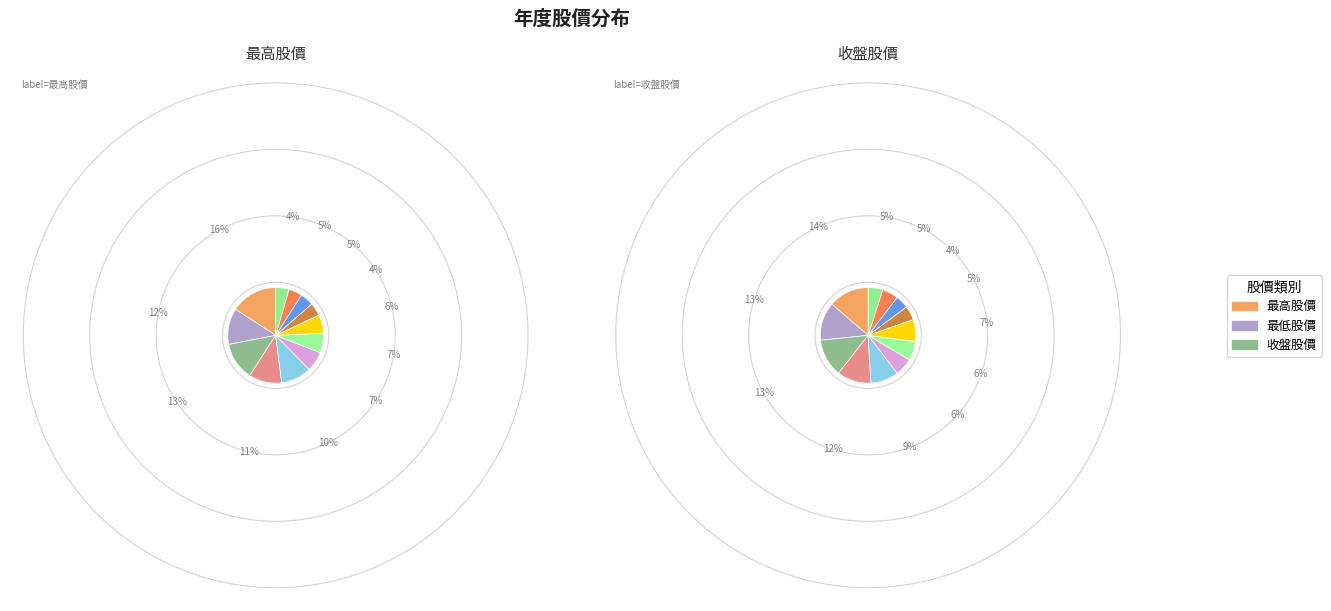

Which slice is the smallest?

2015